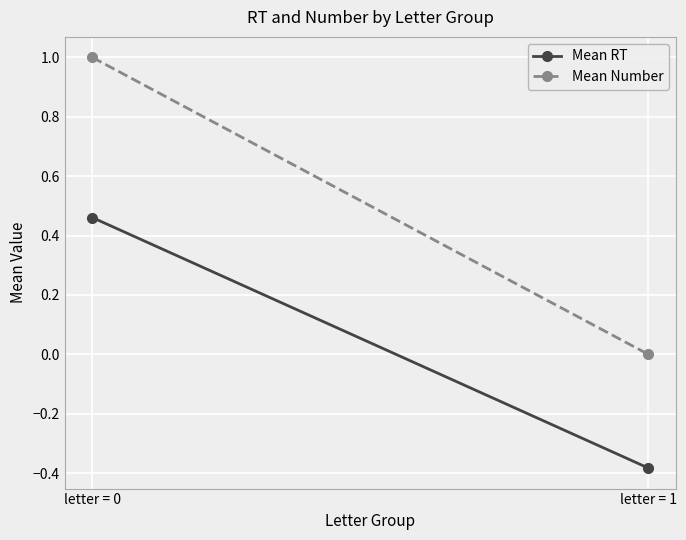

Which series has the largest range (max minus min)?

Mean Number